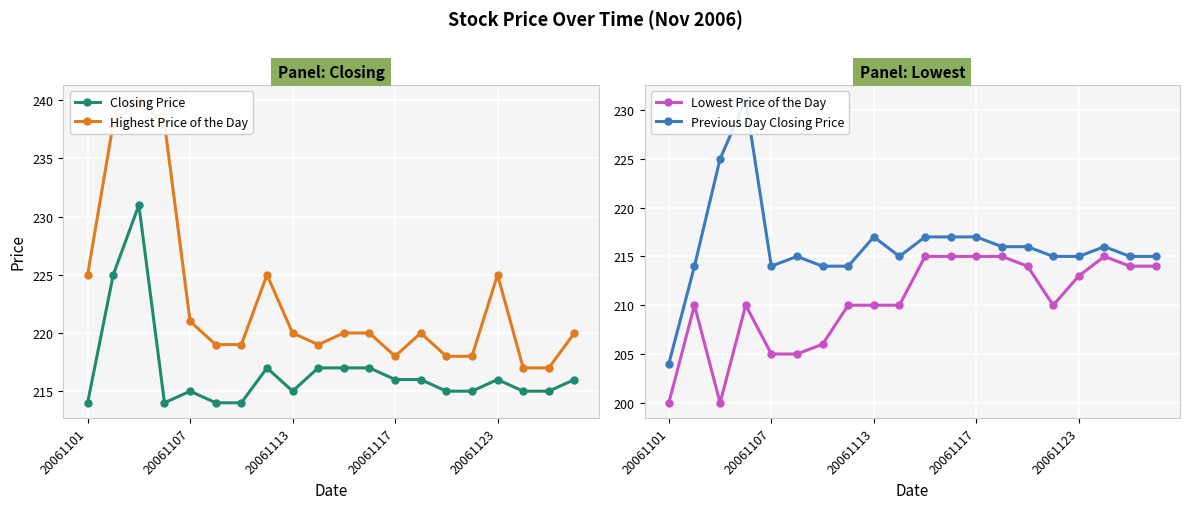

At how many categories does at least one series exceed 220?

7